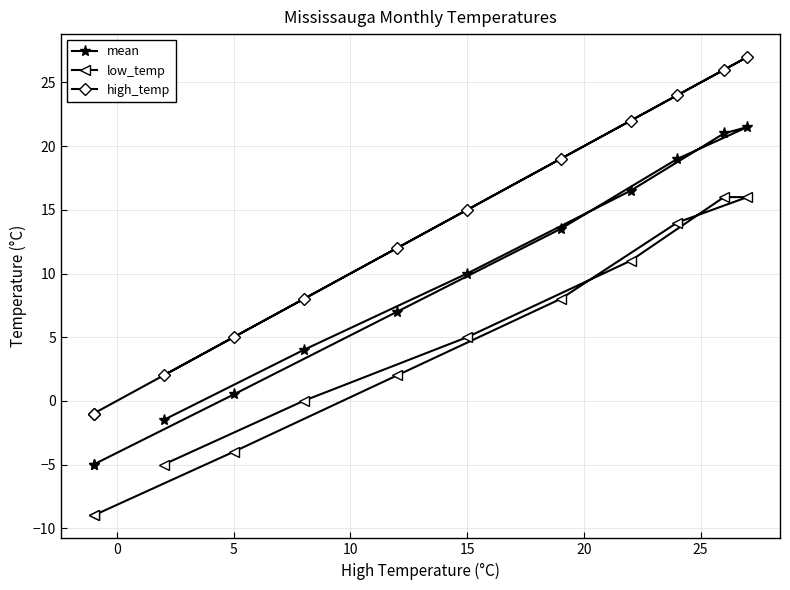

Is it true that mean equals 32.3 at 25?

False